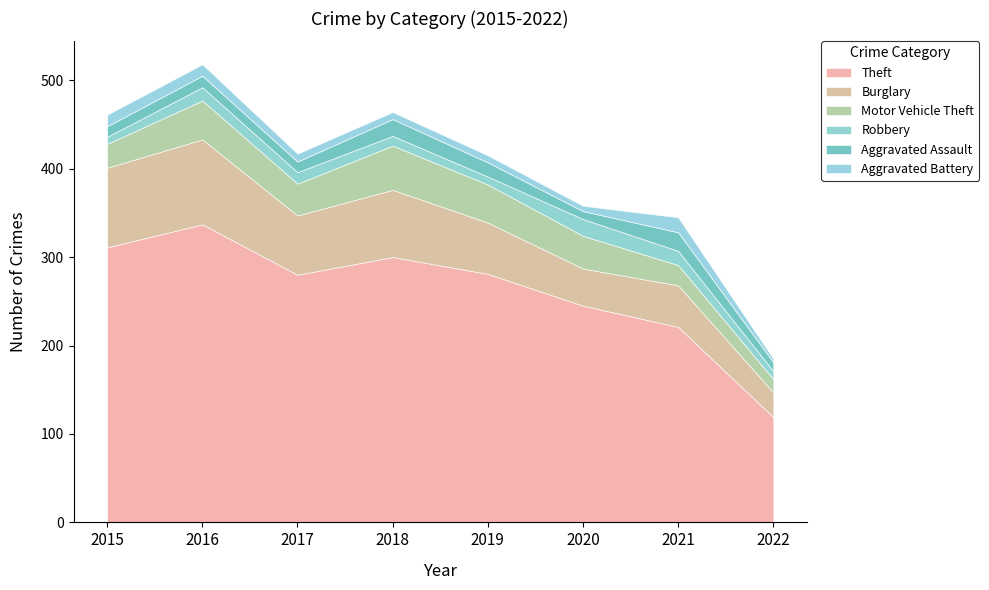

Which series has the largest total across all categories?

Theft